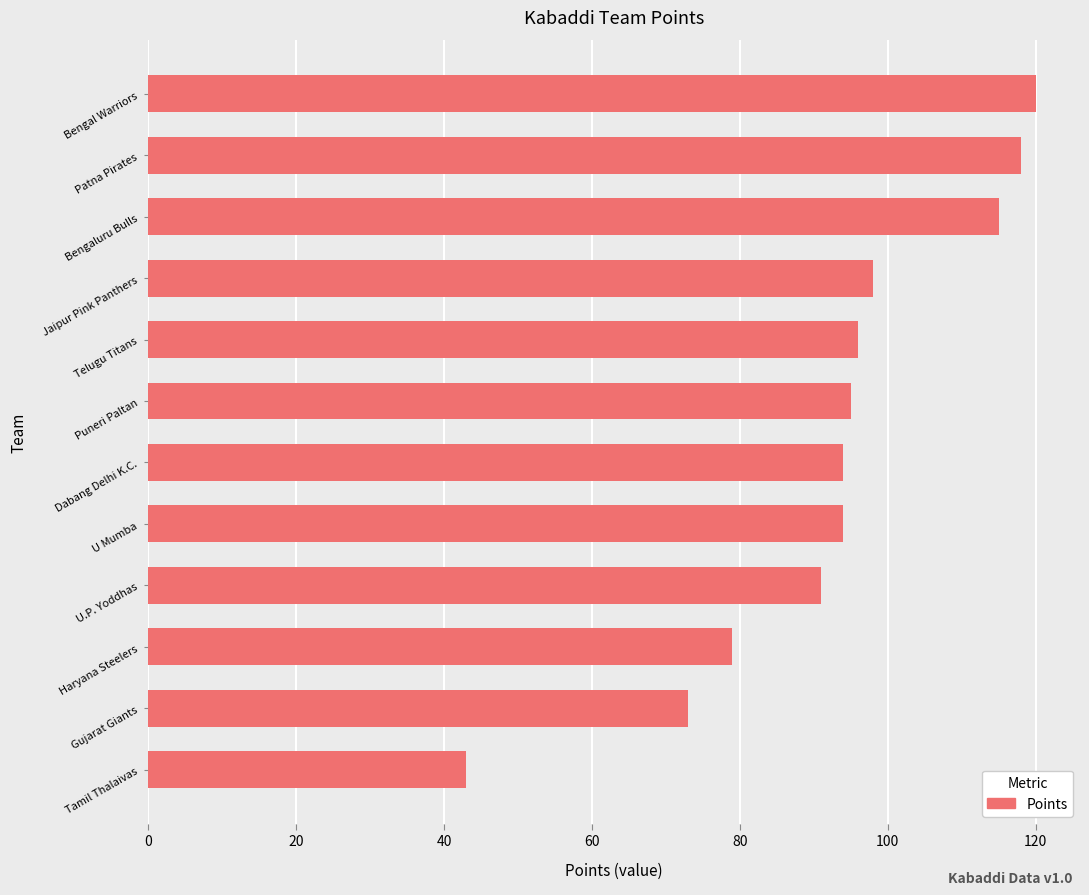

Reading top to bottom, list all the values displayed in this chart.

Bengal Warriors=120	Patna Pirates=118	Bengaluru Bulls=115	Jaipur Pink Panthers=98	Telugu Titans=96	Puneri Paltan=95	Dabang Delhi K.C.=94	U Mumba=94	U.P. Yoddhas=91	Haryana Steelers=79	Gujarat Giants=73	Tamil Thalaivas=43